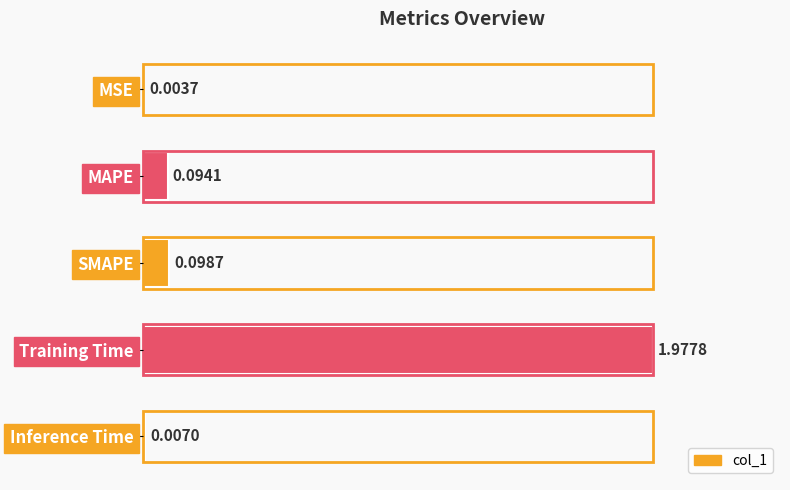

What is the sum of all values?

1.1